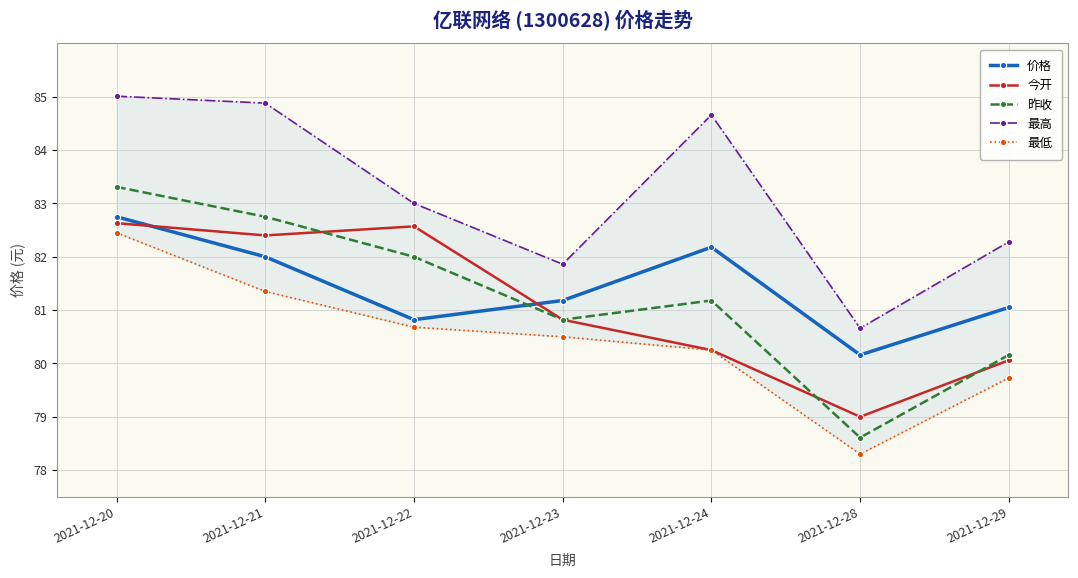

Which series has the widest spread of values?

昨收